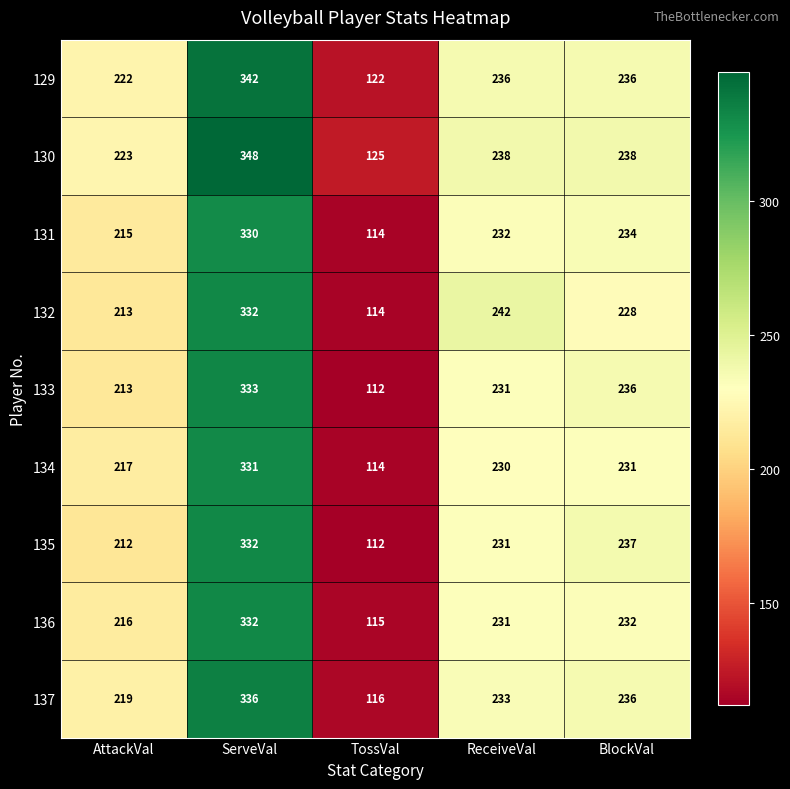

The 134 series shows 230 at ReceiveVal. True or false?

True